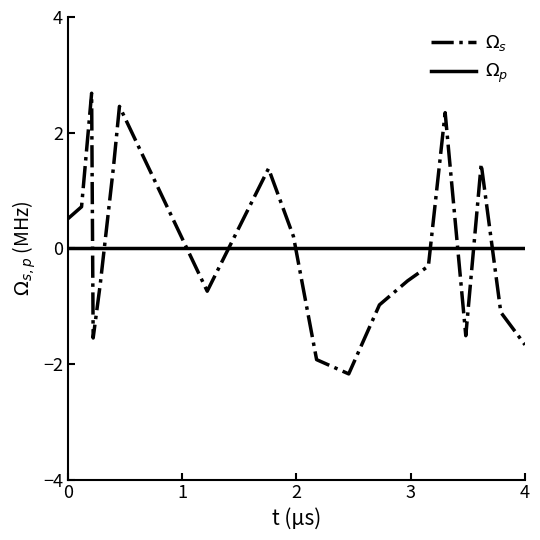

What is the minimum value shown in the chart?

-2.2